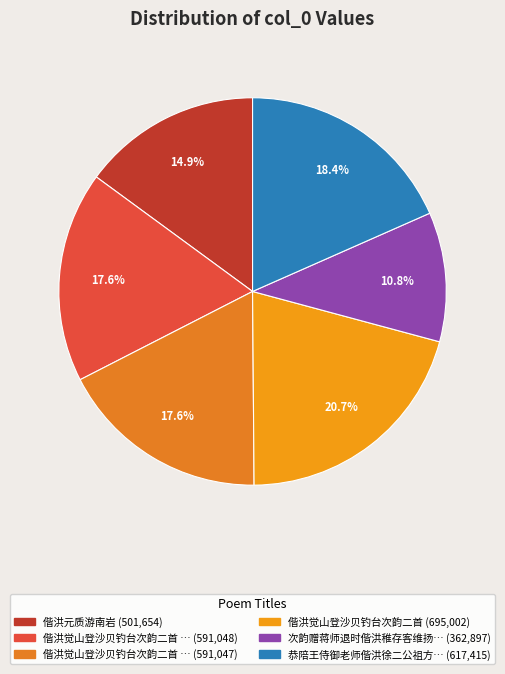

Rank the categories by value from highest to lowest.

偕洪觉山登沙贝钓台次韵二首, 恭陪王侍御老师偕洪徐二公祖方都阃奉祭太师我翁因步遹求堂用求字韵分赋, 偕洪觉山登沙贝钓台次韵二首 其二, 偕洪觉山登沙贝钓台次韵二首 其一, 偕洪元质游南岩, 次韵赠蒋师退时偕洪稚存客维扬并怀高东井